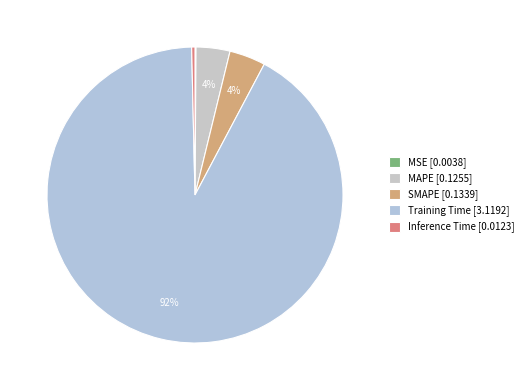

To the nearest percent, what is the difference between the SMAPE and MSE slice percentages?

4%